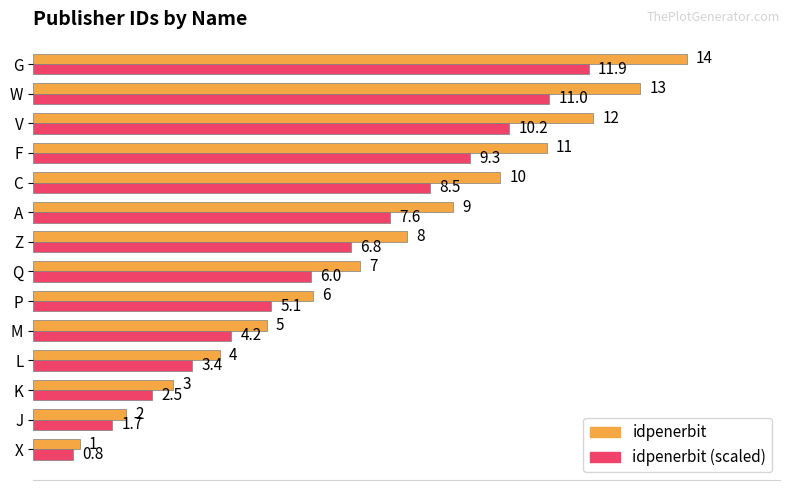

What is the maximum value for idpenerbit (scaled)?

11.9